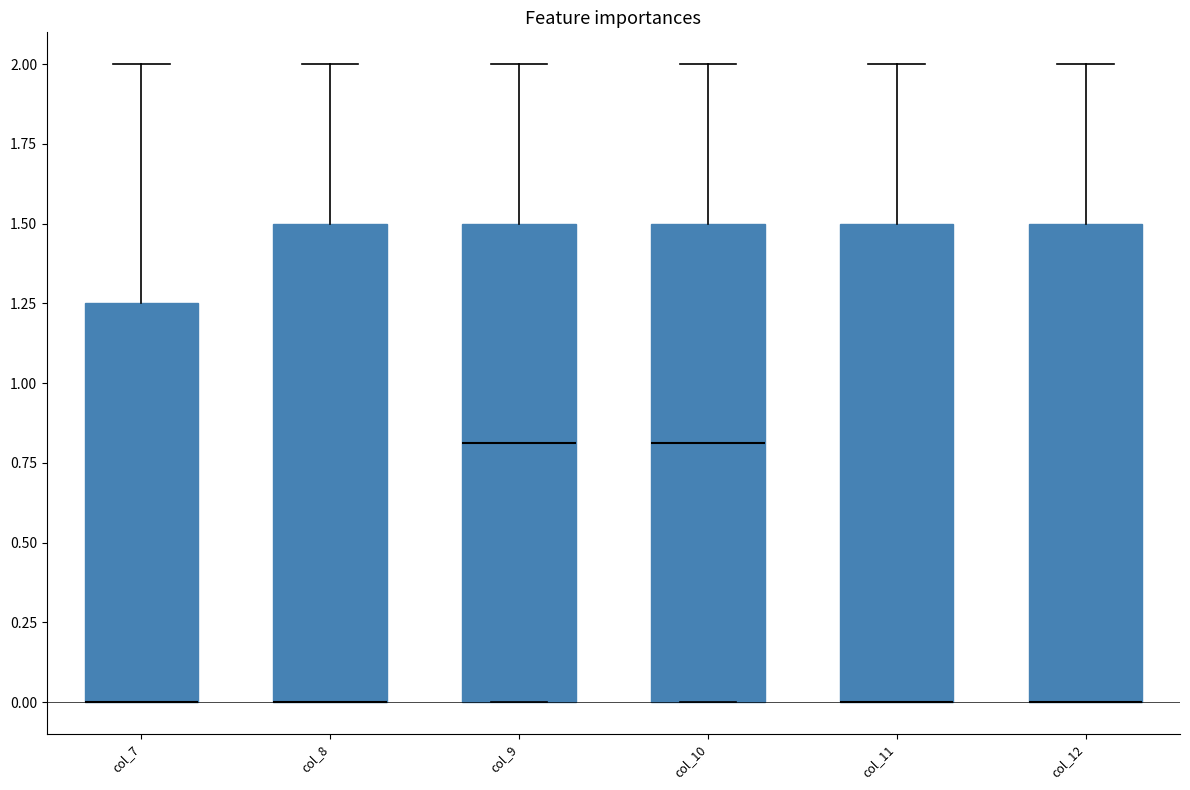

Reading left to right, read every box against the y-axis: the position of its median line, the range the box covers, and the ends of its whiskers. The values are not printed on the chart, so give them approximately, as read against the axis.

col_7: median 0.00 (drawn on the box's lower edge), box 0.00 to 1.25, whiskers 0.00 to 2.00
col_8: median 0.00 (drawn on the box's lower edge), box 0.00 to 1.50, whiskers 0.00 to 2.00
col_9: median 0.80, box 0.00 to 1.50, whiskers 0.00 to 2.00
col_10: median 0.80, box 0.00 to 1.50, whiskers 0.00 to 2.00
col_11: median 0.00 (drawn on the box's lower edge), box 0.00 to 1.50, whiskers 0.00 to 2.00
col_12: median 0.00 (drawn on the box's lower edge), box 0.00 to 1.50, whiskers 0.00 to 2.00